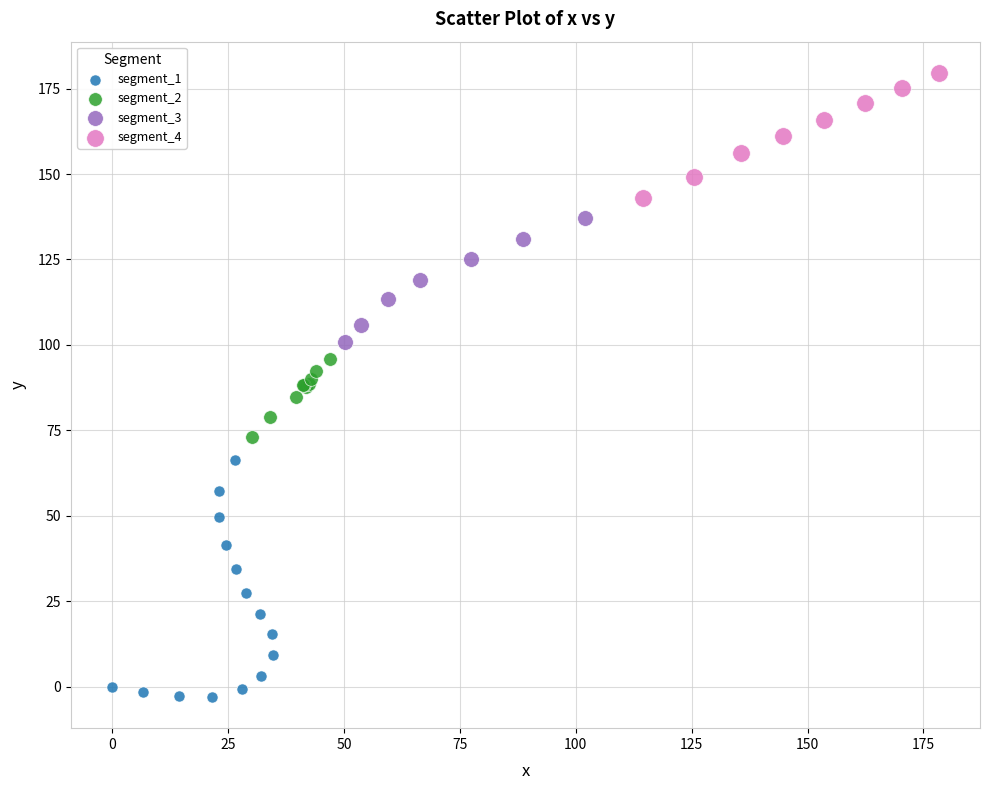

Which series reaches the maximum Y coordinate?

segment_4